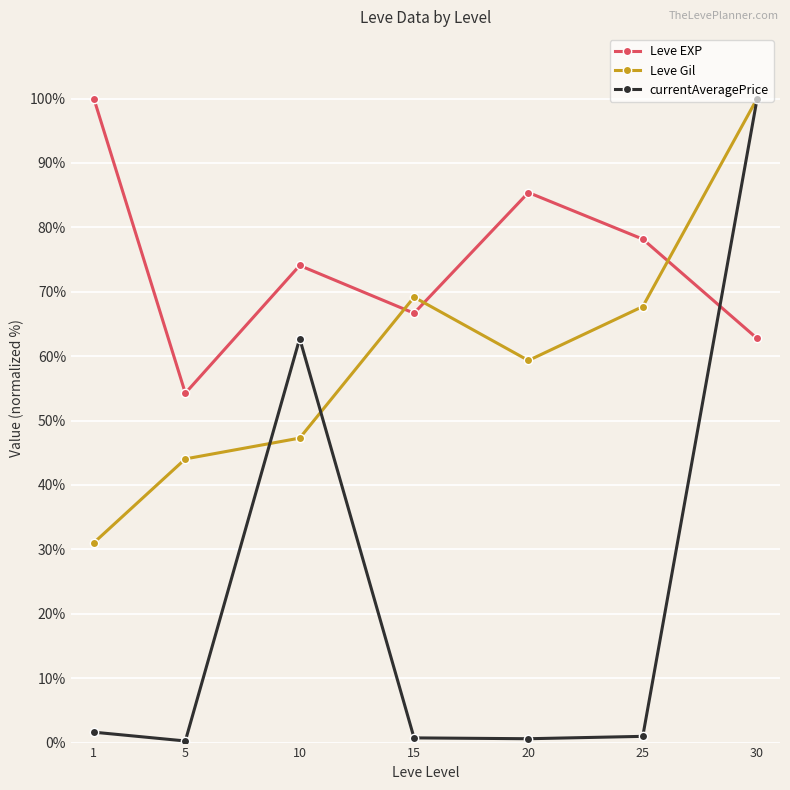

What is the lowest value of the Leve EXP series?

54.2